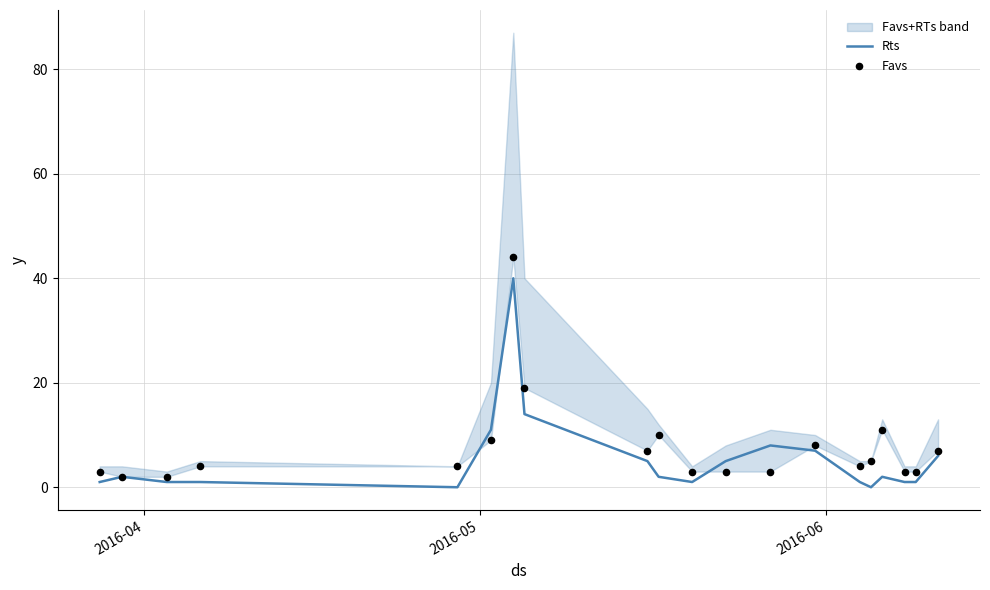

What are all the series names shown in the legend?

Rts, Favs